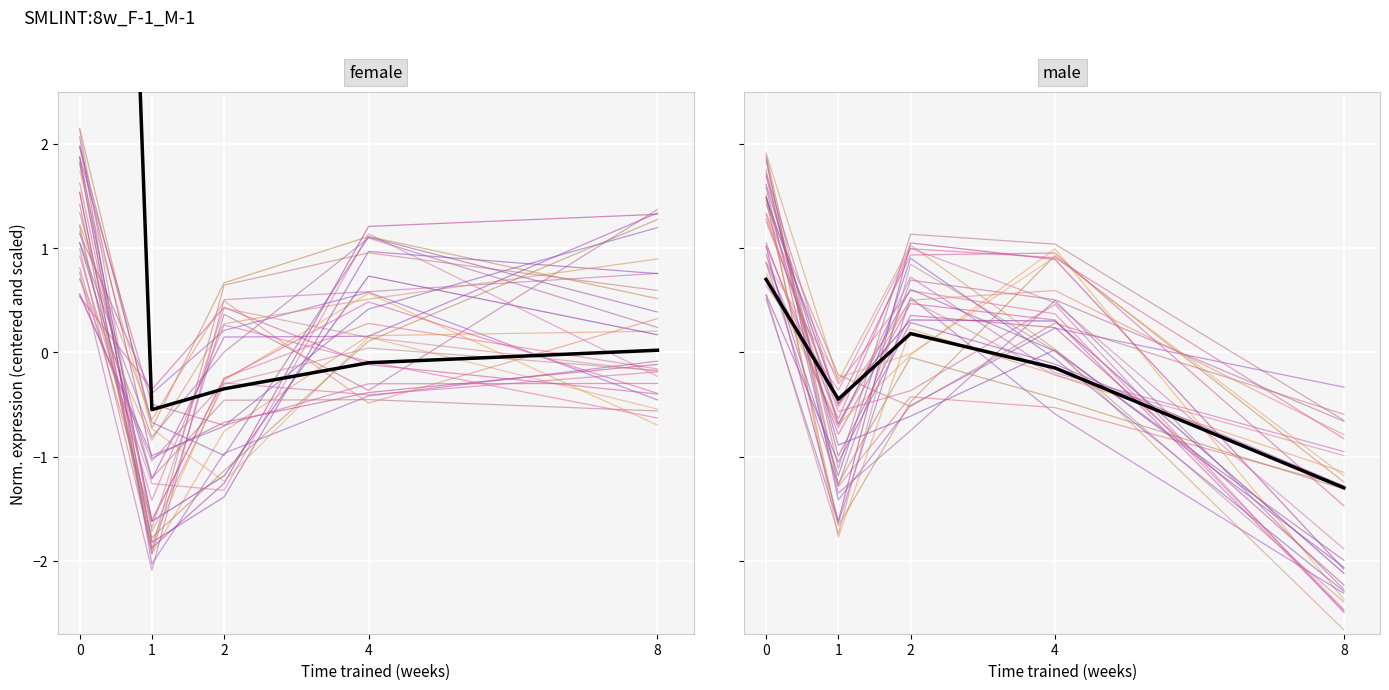

The mean_panel2 series shows 1.1 at 0. True or false?

False